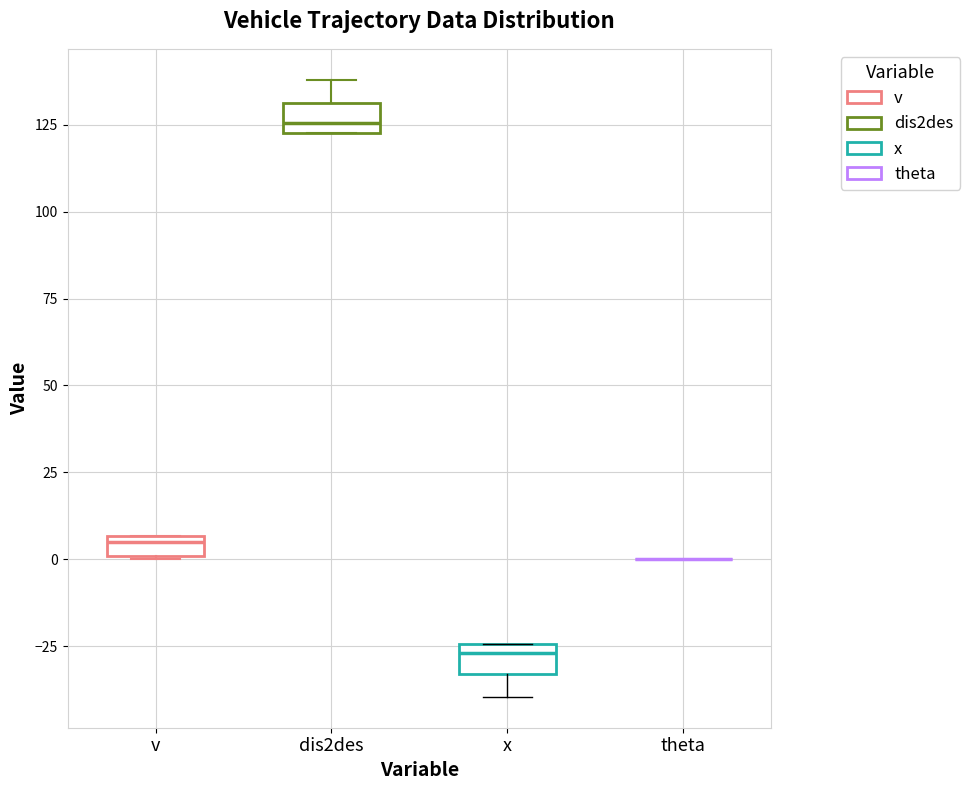

Where is the lower edge of the box for x on the y-axis? The values are not printed on the chart, so give them approximately, as read against the axis.

-35